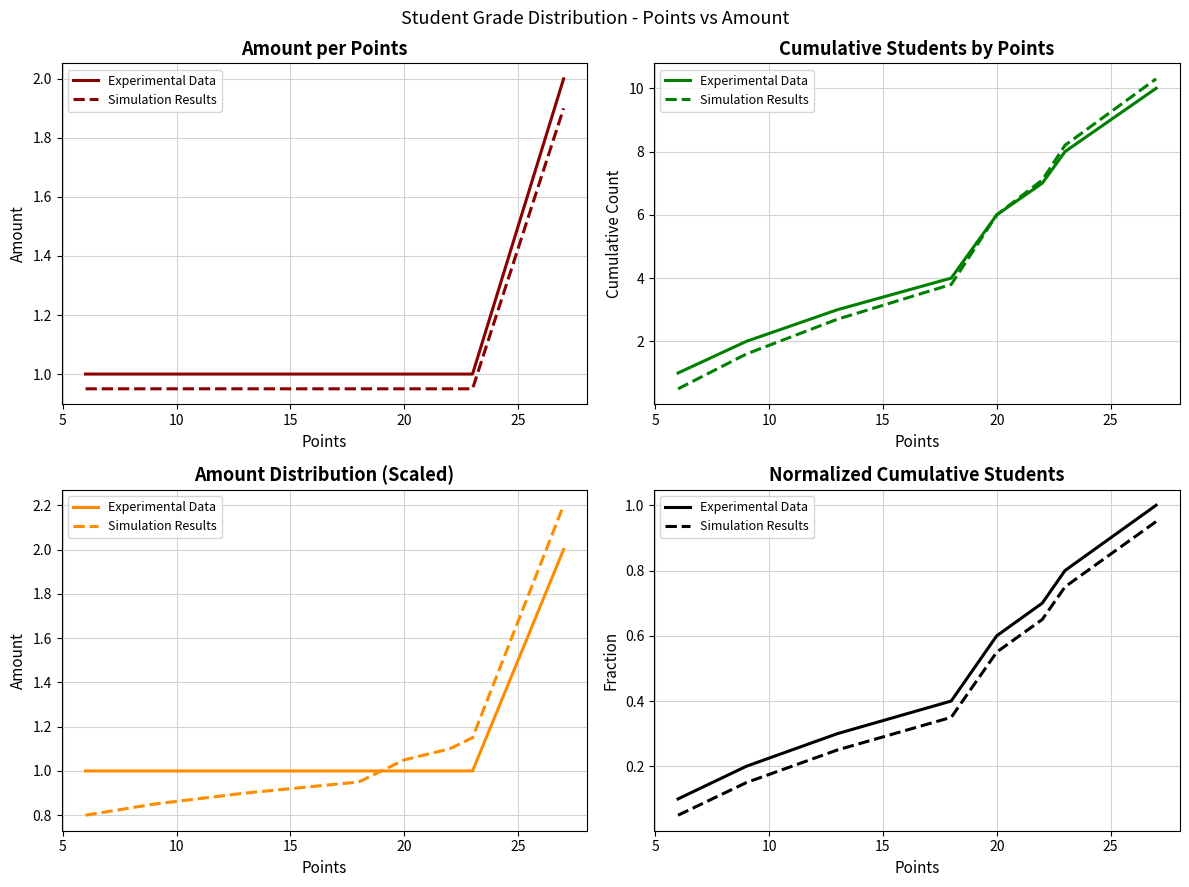

List the series in order of their peak value, highest first.

Experimental Data, Simulation Results